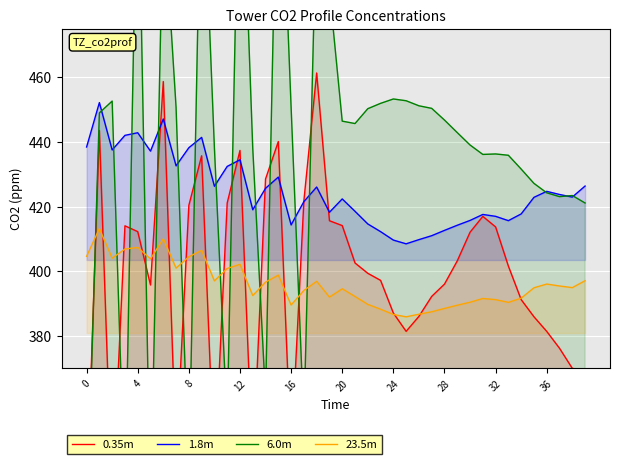

The value of 23.5m at 12 is 402.2. True or false?

True